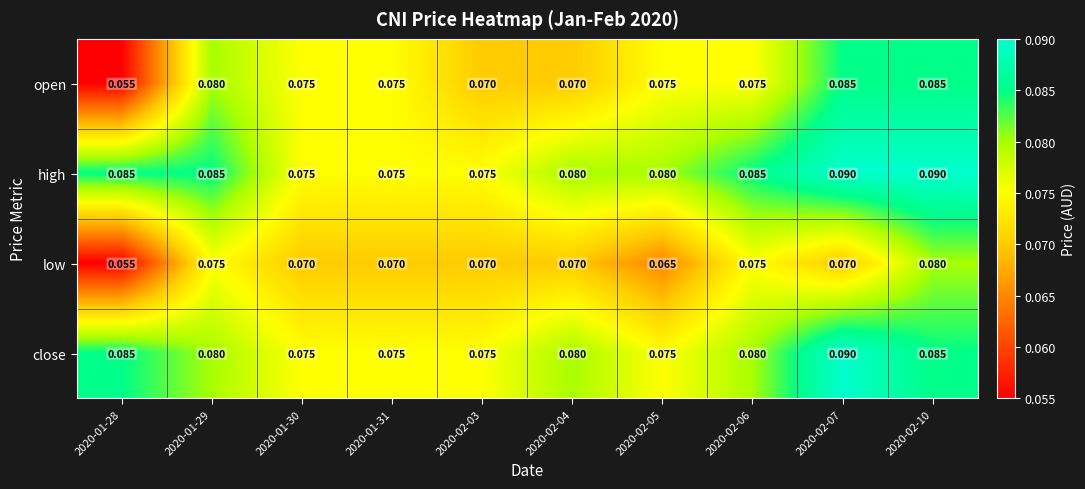

Which series has the largest total across all categories?

high